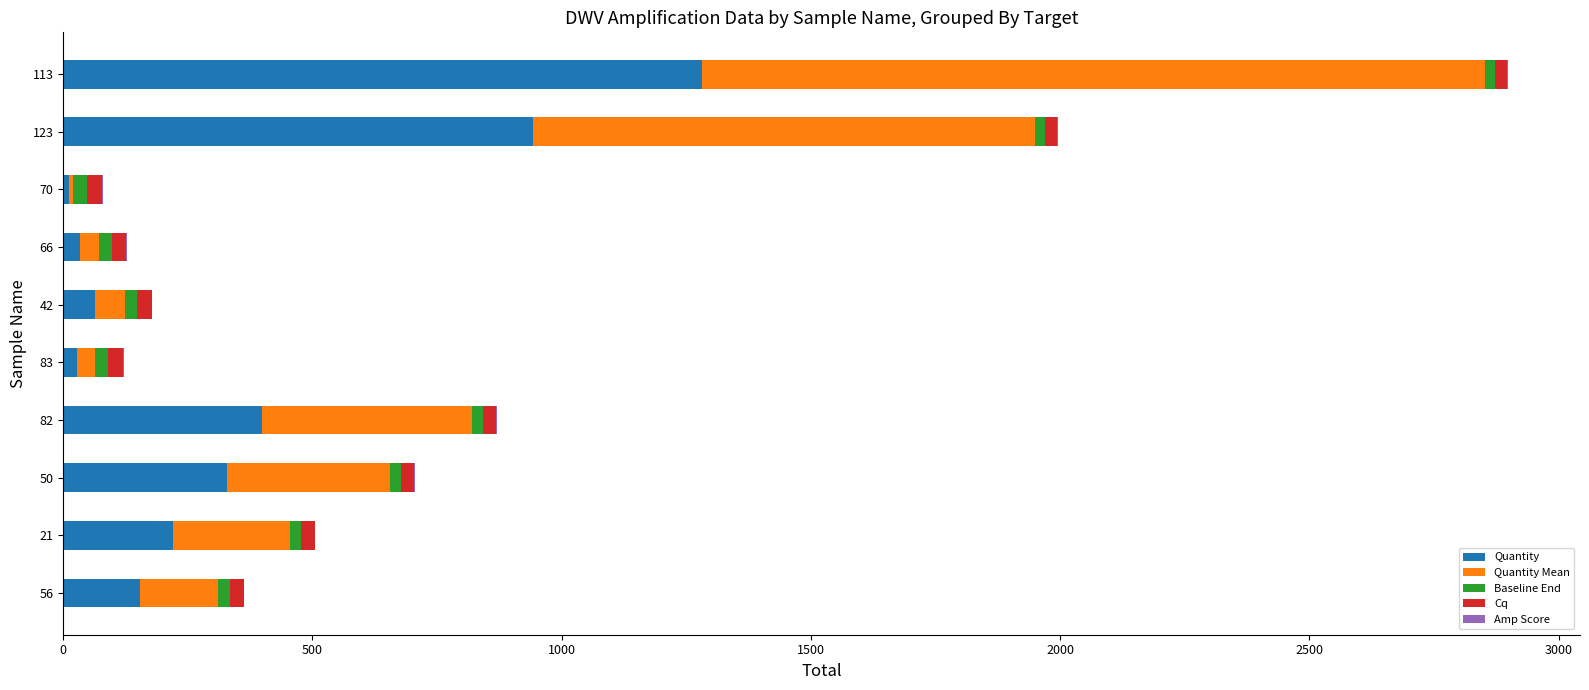

At which category is the sum across all series the highest?

113